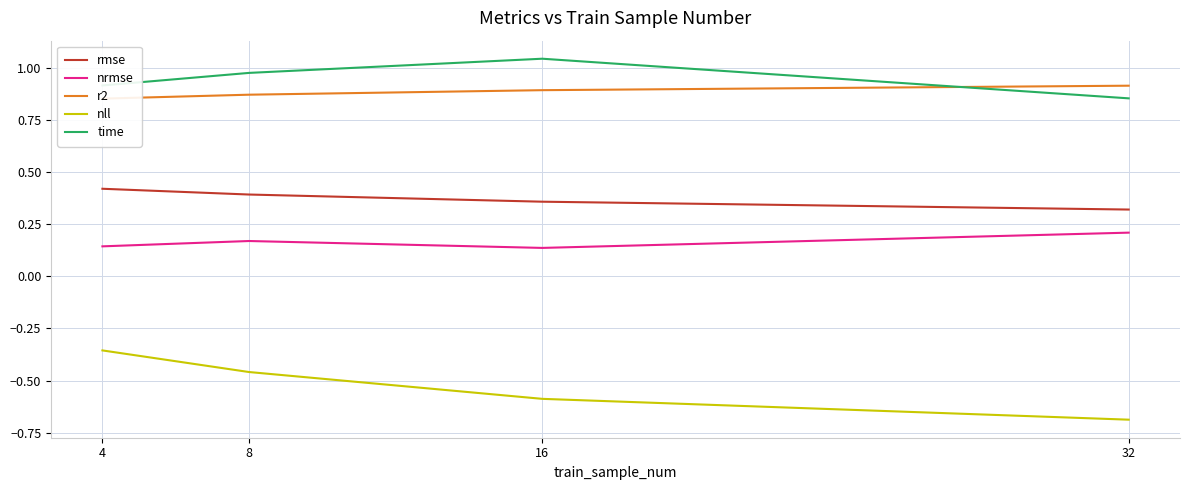

List the series in order of their peak value, highest first.

time, r2, rmse, nrmse, nll